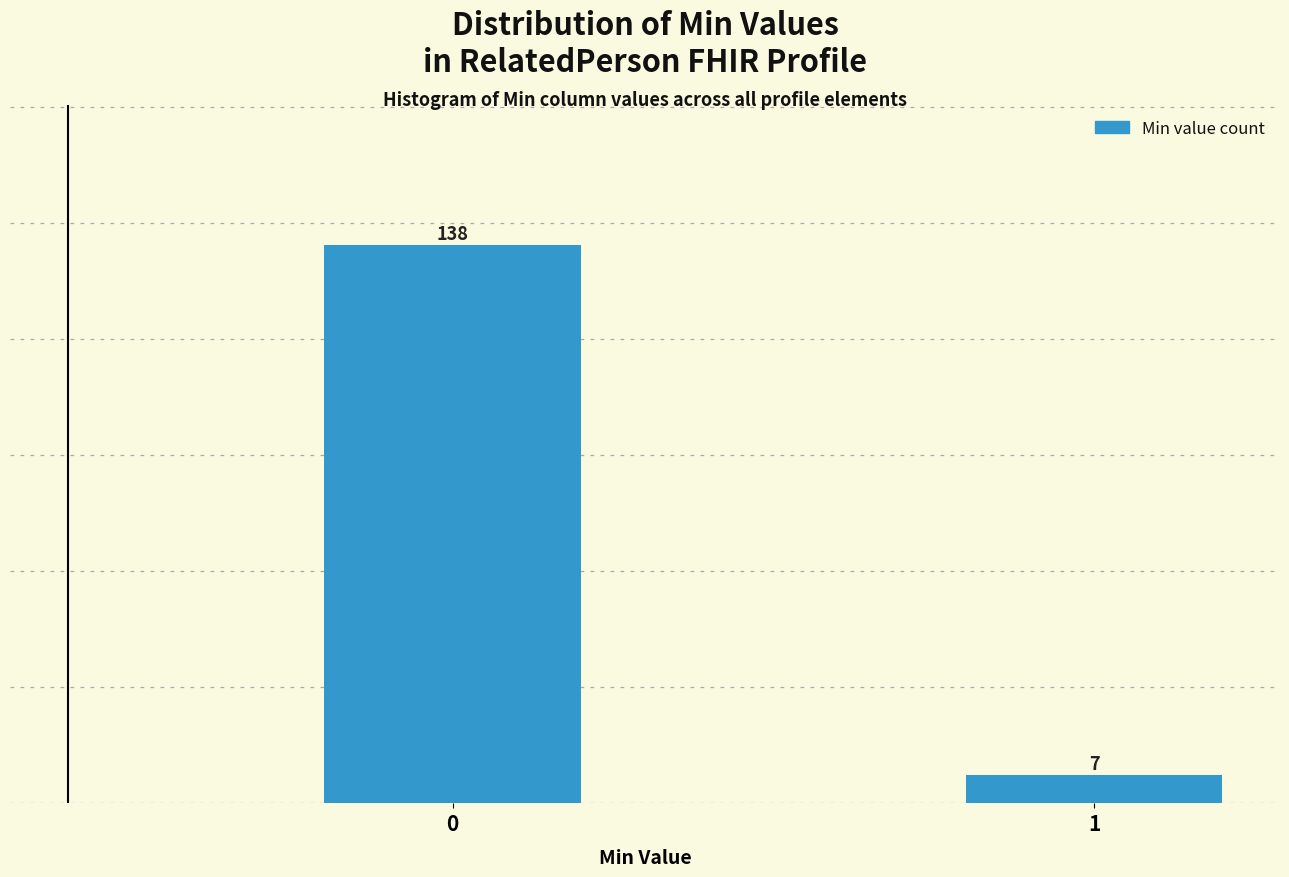

Reading left to right, list all the values displayed in this chart.

0=138	1=7